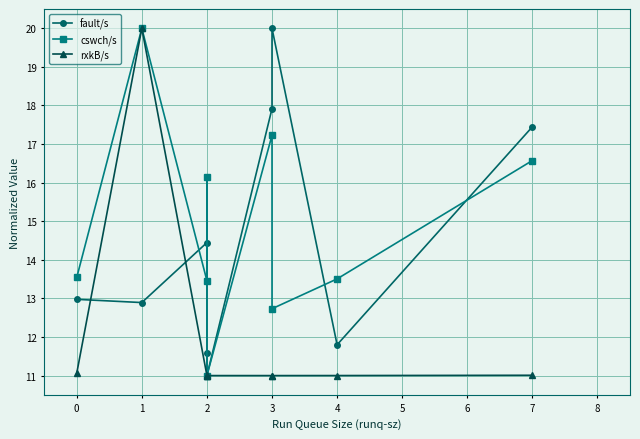

True or false: cswch/s has more than 1 interior local peaks.

True